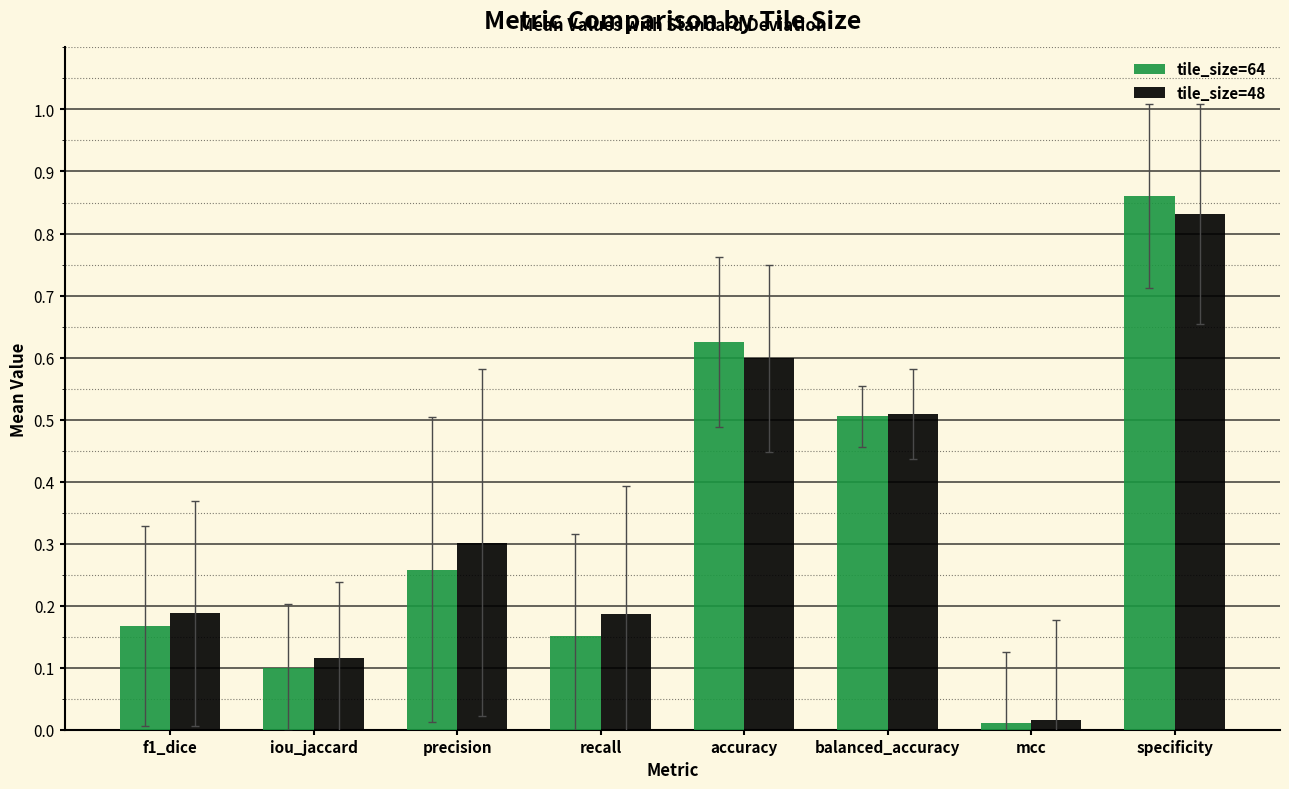

At which label does tile_size=64 reach its minimum?

mcc